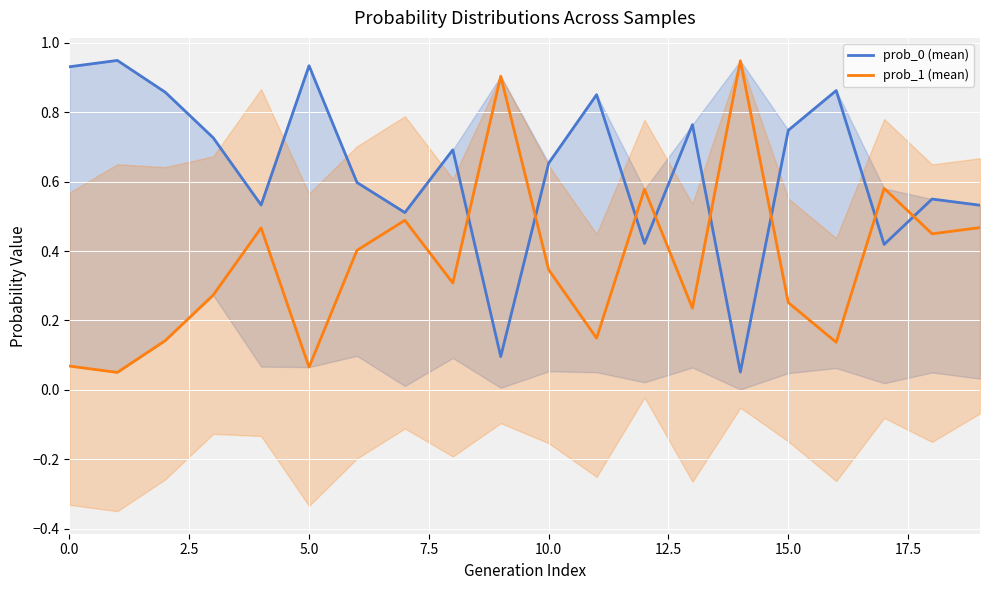

Is it true that prob_1 (mean) equals 0.0 at 0.0?

False